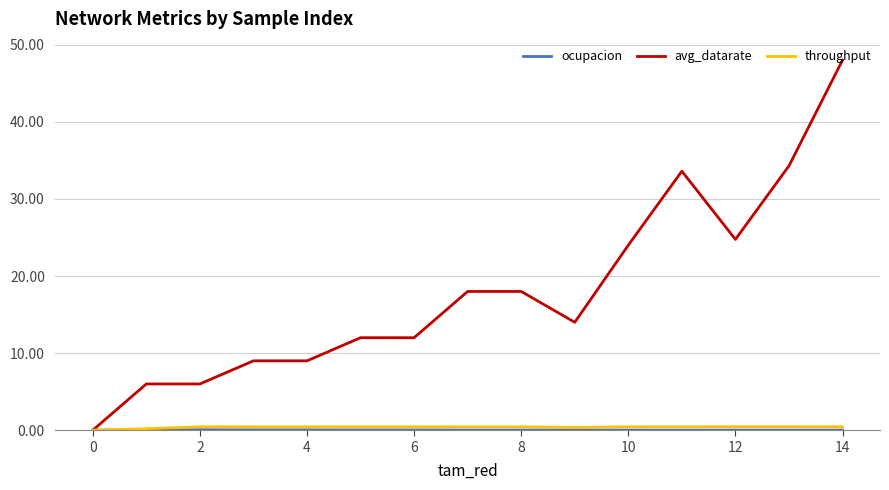

Count the number of categories in the chart.

15